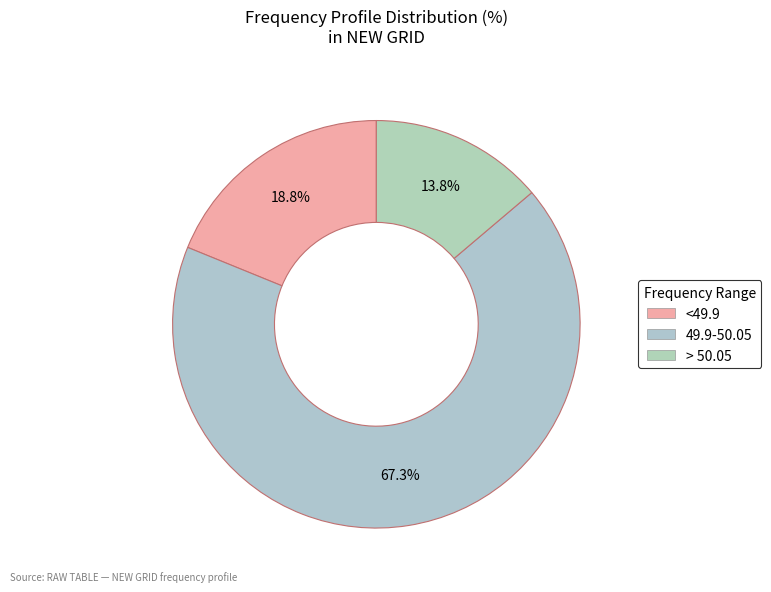

To the nearest percent, what portion does <49.9 represent?

19%